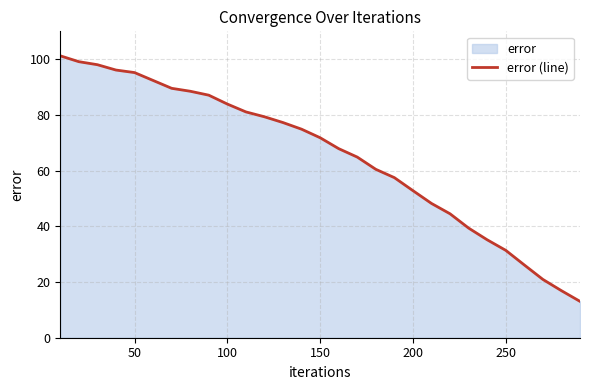

What is the value of the 25th point from the left?

31.4